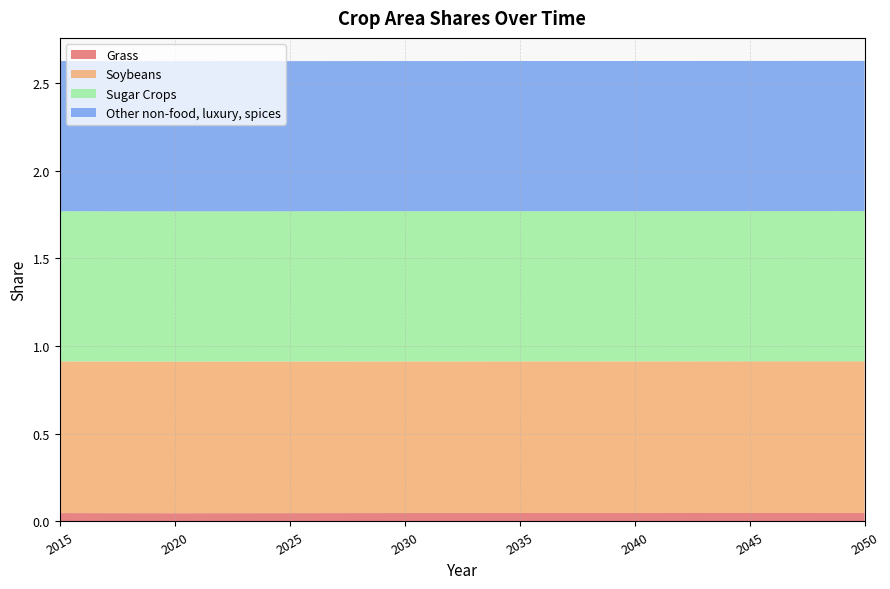

Reading left to right, transcribe all the data shown in this chart.

Grass: 2015=0.0	2020=0.0	2025=0.0	2030=0.0	2035=0.0	2040=0.0	2045=0.0	2050=0.0
Soybeans: 2015=0.9	2020=0.9	2025=0.9	2030=0.9	2035=0.9	2040=0.9	2045=0.9	2050=0.9
Sugar Crops: 2015=0.9	2020=0.9	2025=0.9	2030=0.9	2035=0.9	2040=0.9	2045=0.9	2050=0.9
Other non-food, luxury, spices: 2015=0.9	2020=0.9	2025=0.9	2030=0.9	2035=0.9	2040=0.9	2045=0.9	2050=0.9